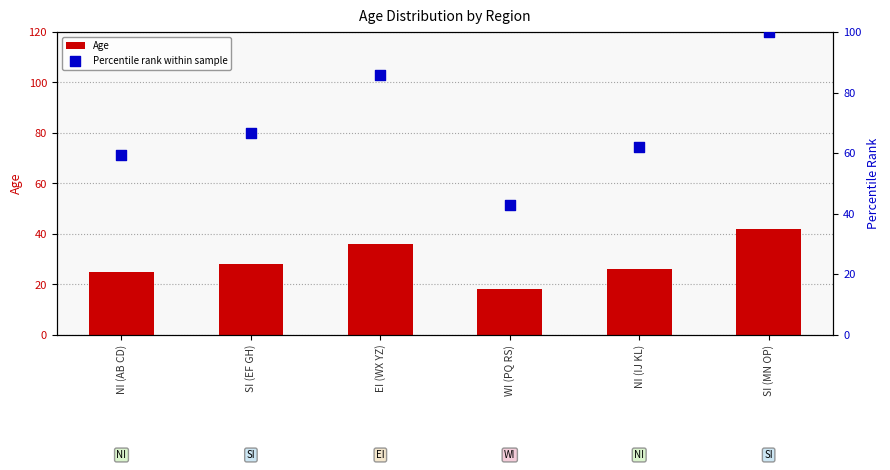

Which series reaches the minimum Y coordinate?

Age